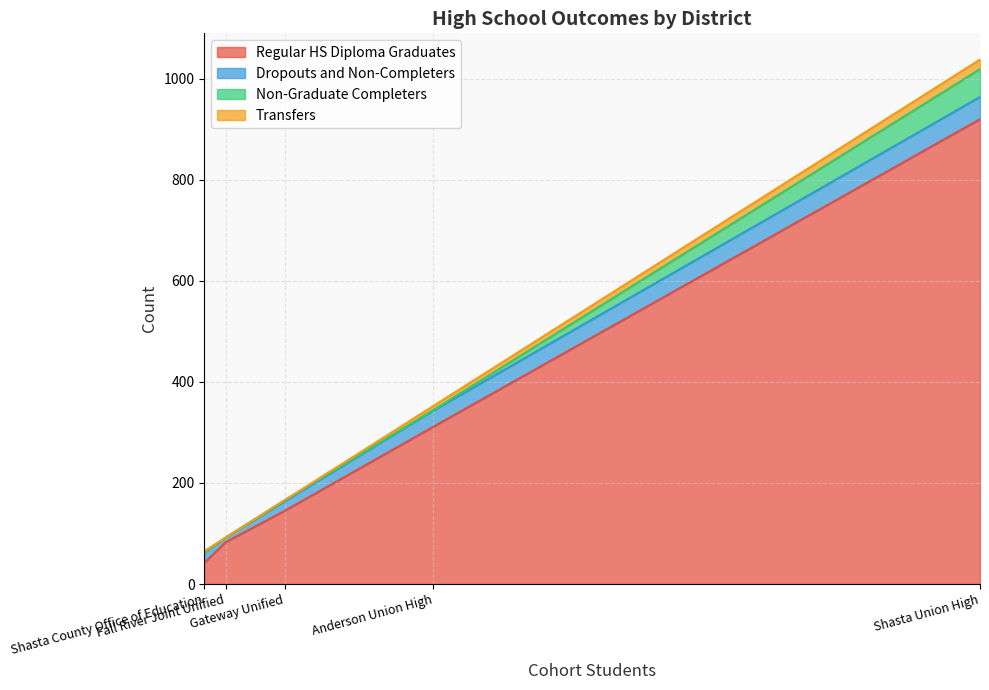

What position from the right is Gateway Unified?

3